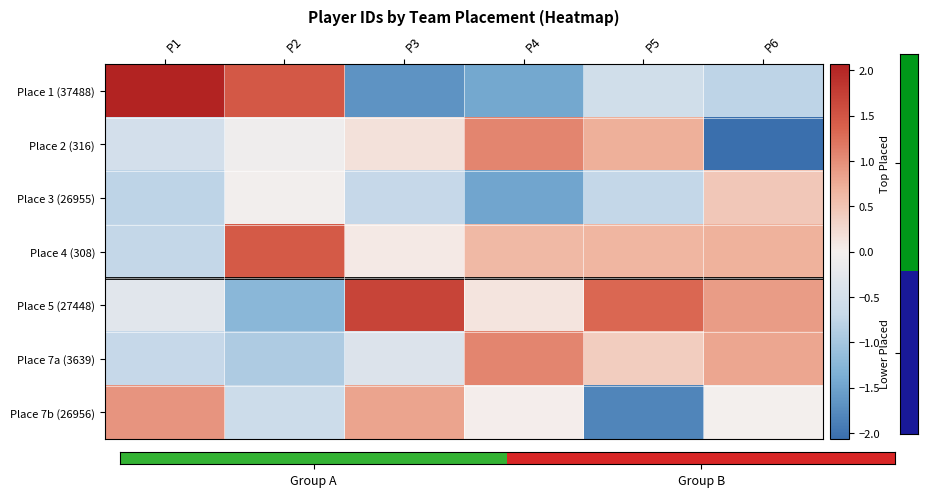

Between P6 and P3, which is larger?

P6